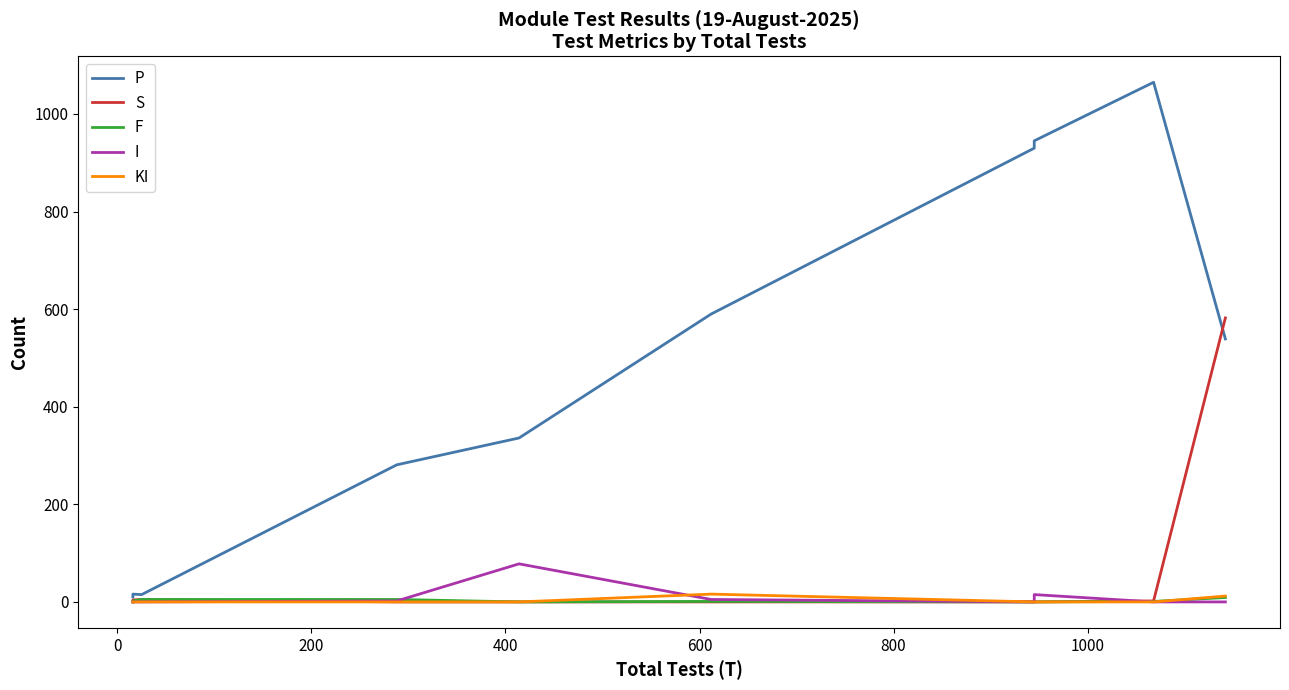

How many values in KI are above zero?

2